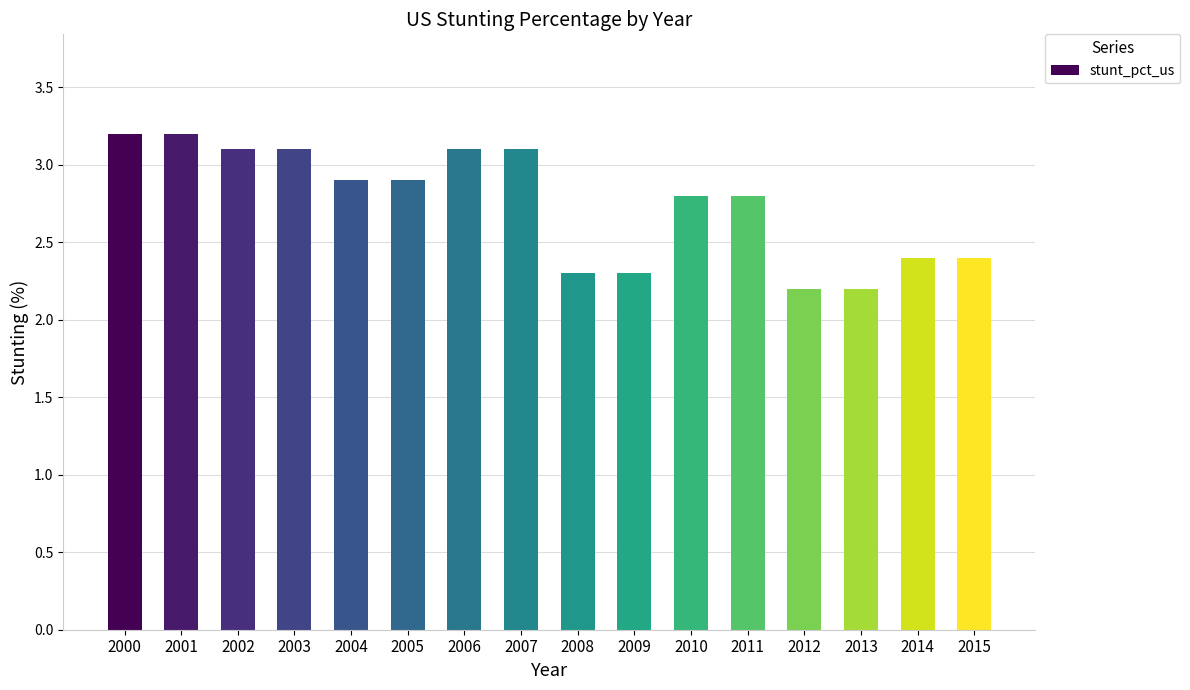

How many series are shown in this chart?

1